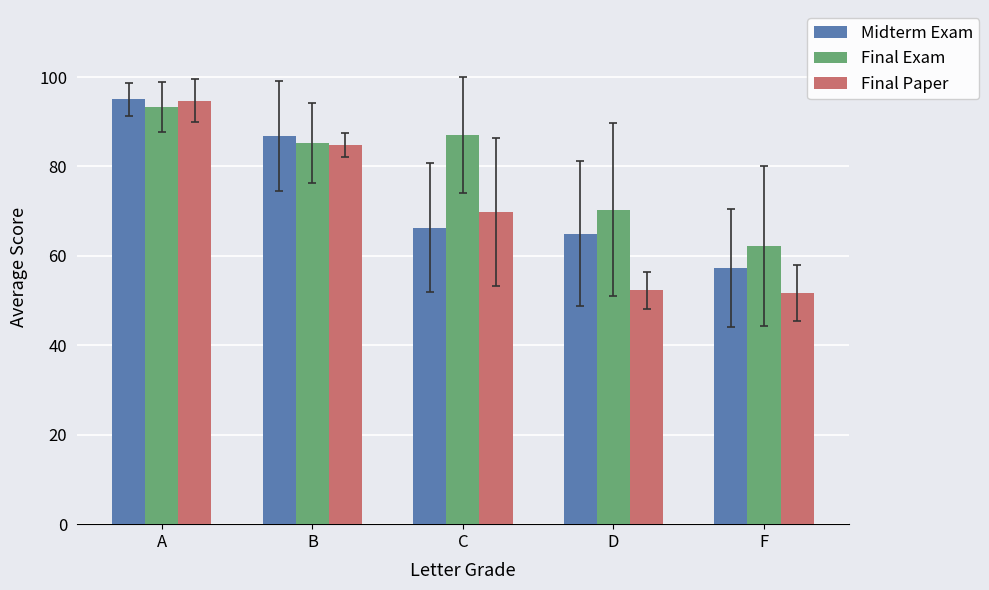

Between A and B, which series saw the biggest shift?

Final Paper